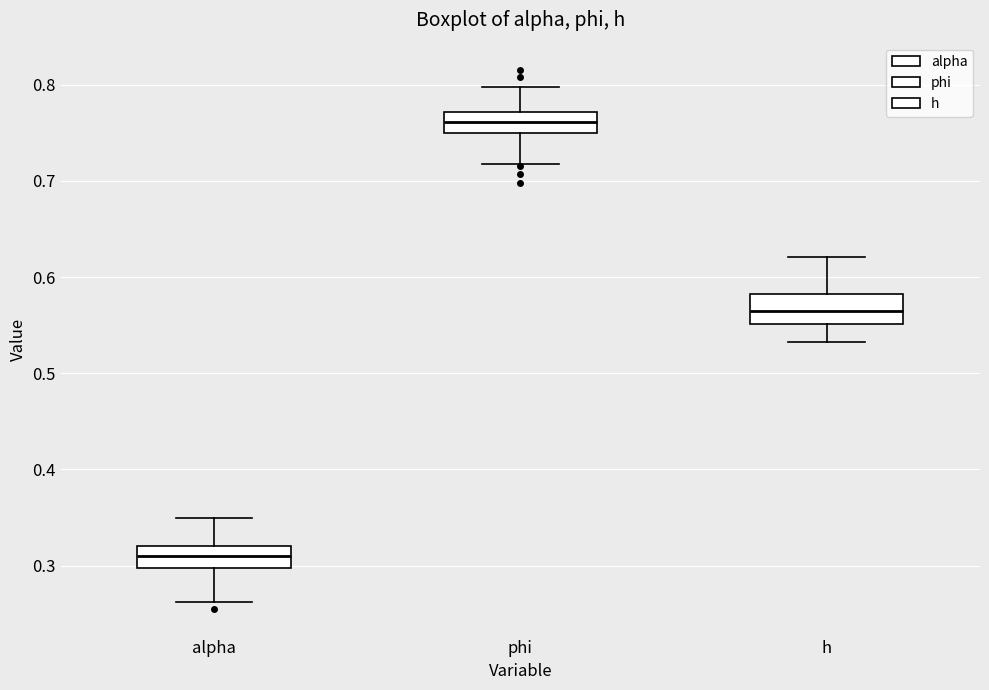

Reading left to right, transcribe this box plot: for each box, give where its median line is, the range the box spans, and where its two whiskers end, as read against the y-axis. The values are not printed on the chart, so give them approximately, as read against the axis.

alpha: median 0.31, box 0.30 to 0.32, whiskers 0.26 to 0.35
phi: median 0.76, box 0.75 to 0.77, whiskers 0.72 to 0.80
h: median 0.56, box 0.55 to 0.58, whiskers 0.53 to 0.62